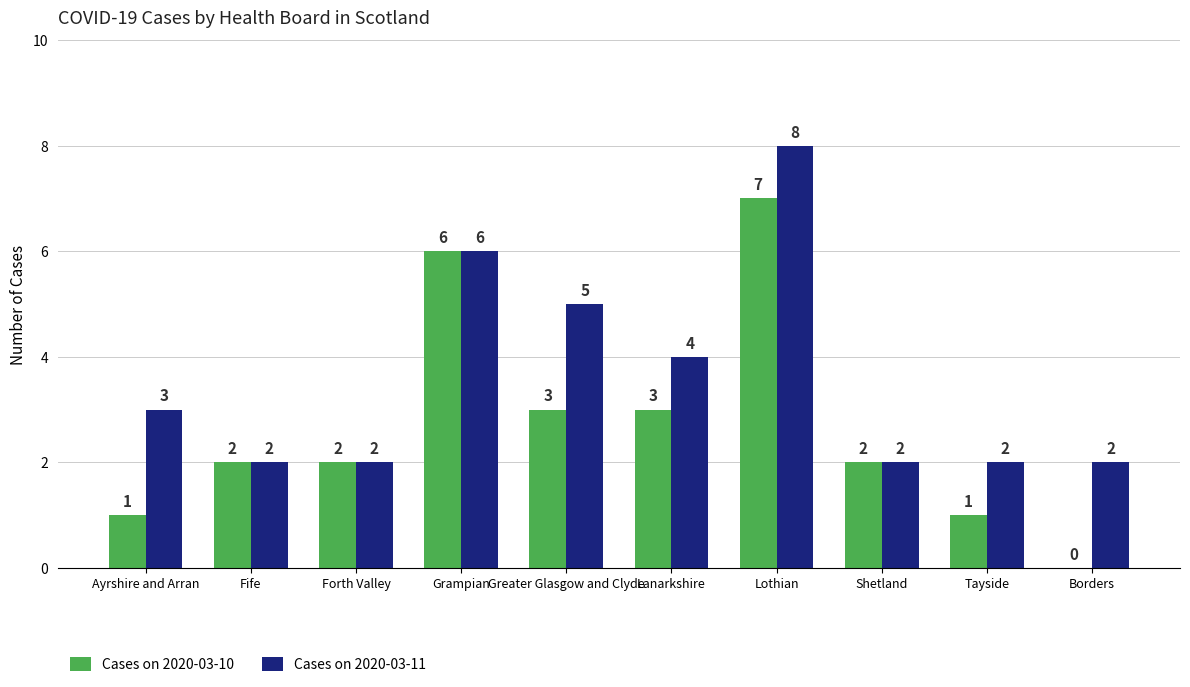

Which series has the largest total across all categories?

Cases on 2020-03-11